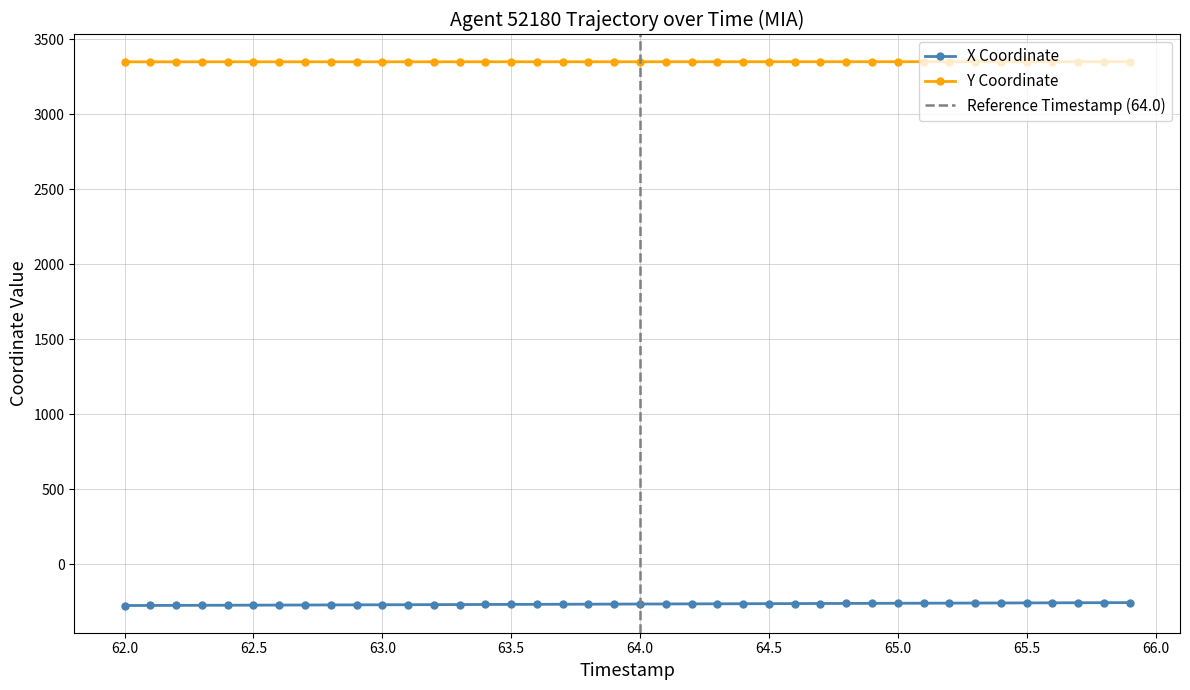

True or false: X Coordinate and Y Coordinate intersect in this chart.

False